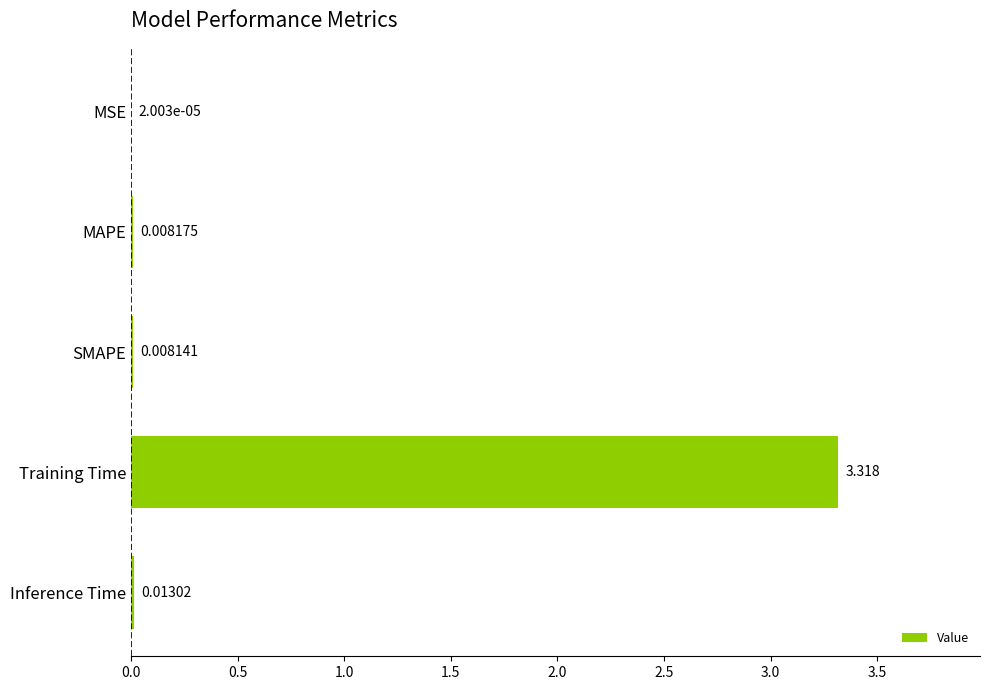

Which has a higher value, MAPE or Inference Time?

Inference Time